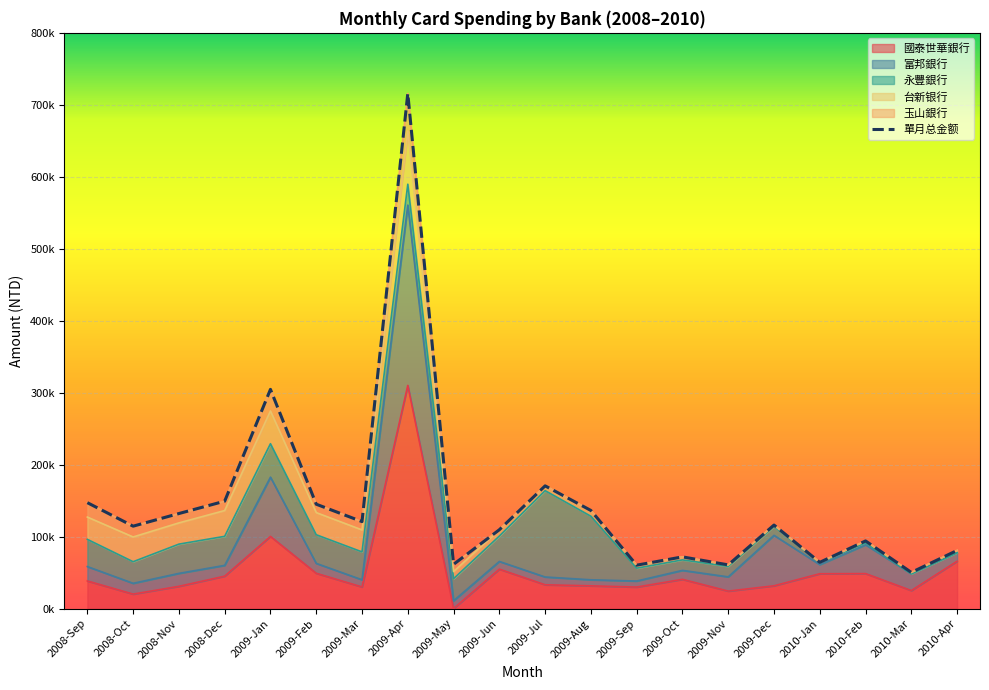

Between 2009-Dec and 2010-Apr, which is larger?

2010-Apr